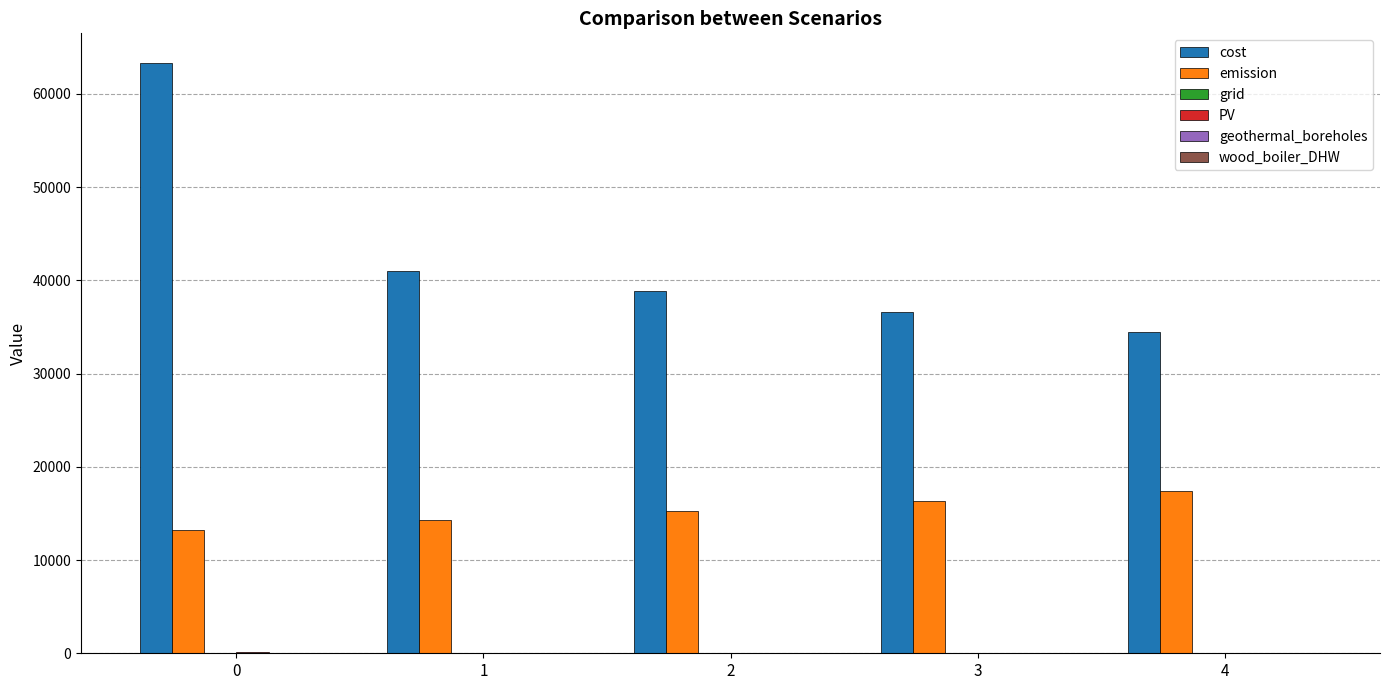

How many values in the cost series exceed 38806?

3